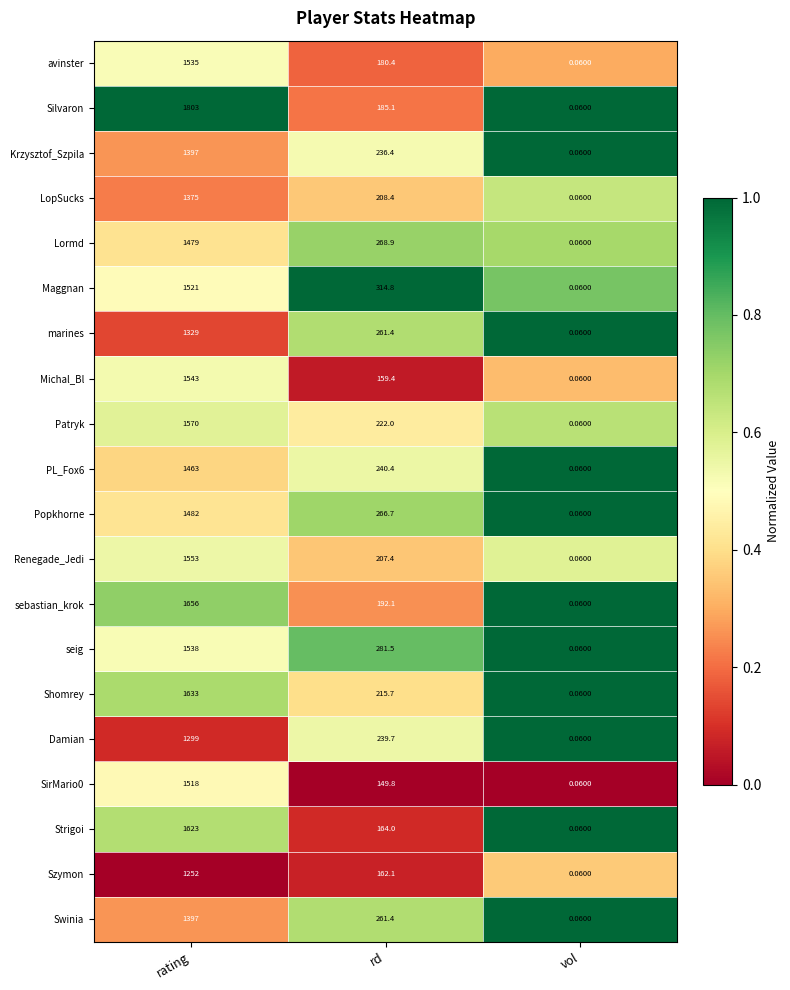

List the labels in order of Patryk value, largest first.

rating, rd, vol